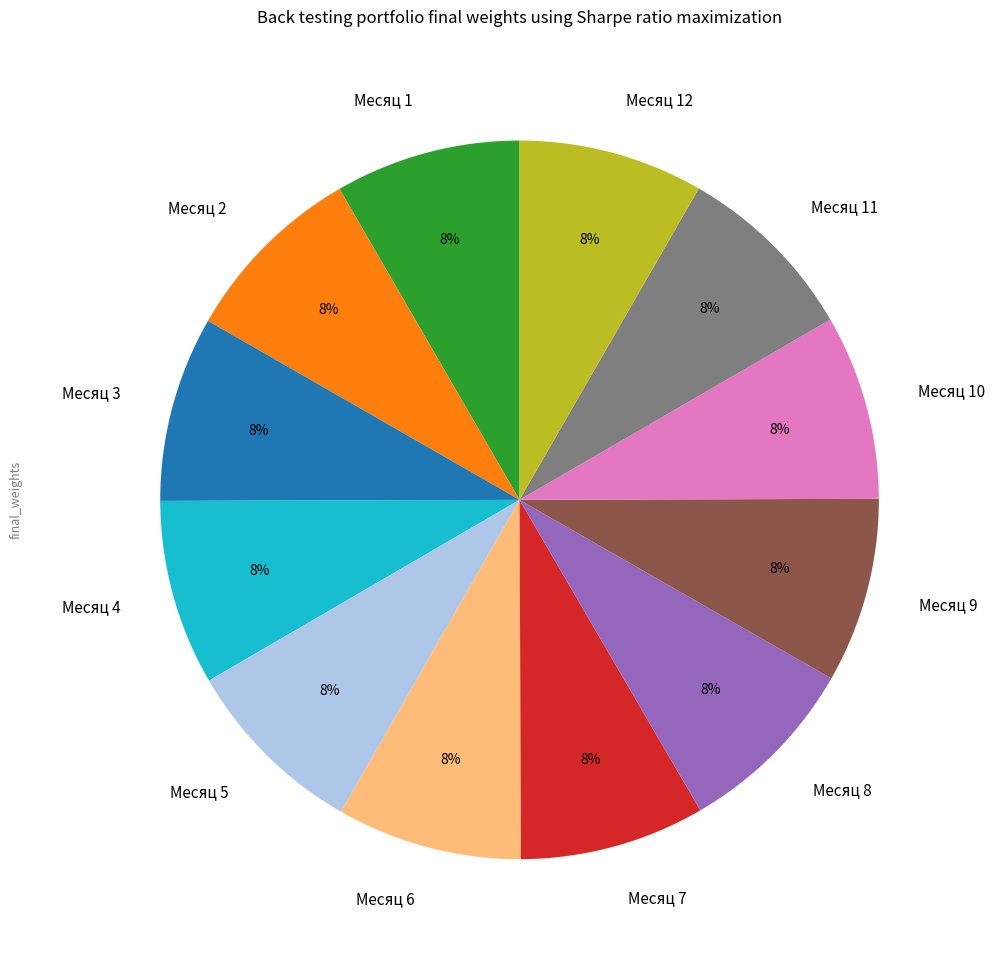

Do Месяц 4 and Месяц 6 together represent more than half of the pie?

No